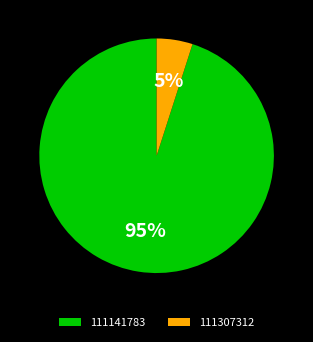

Which has a higher value, 111141783 or 111307312?

111141783